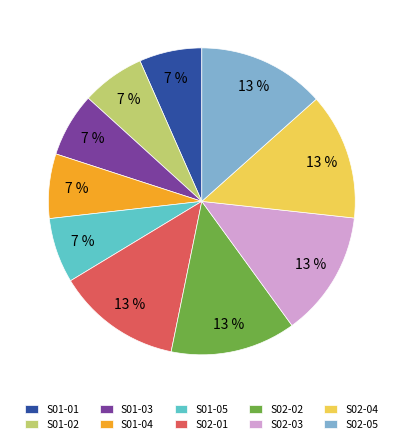

The S02-04 slice represents 13% of the pie. True or false?

True